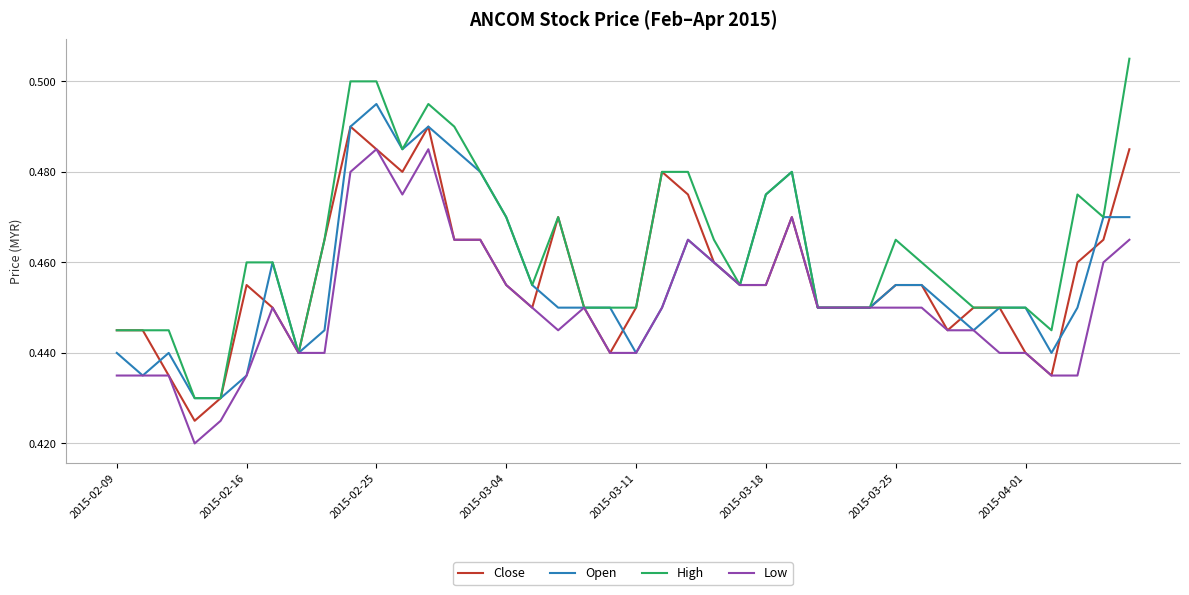

Which series has the widest spread of values?

High